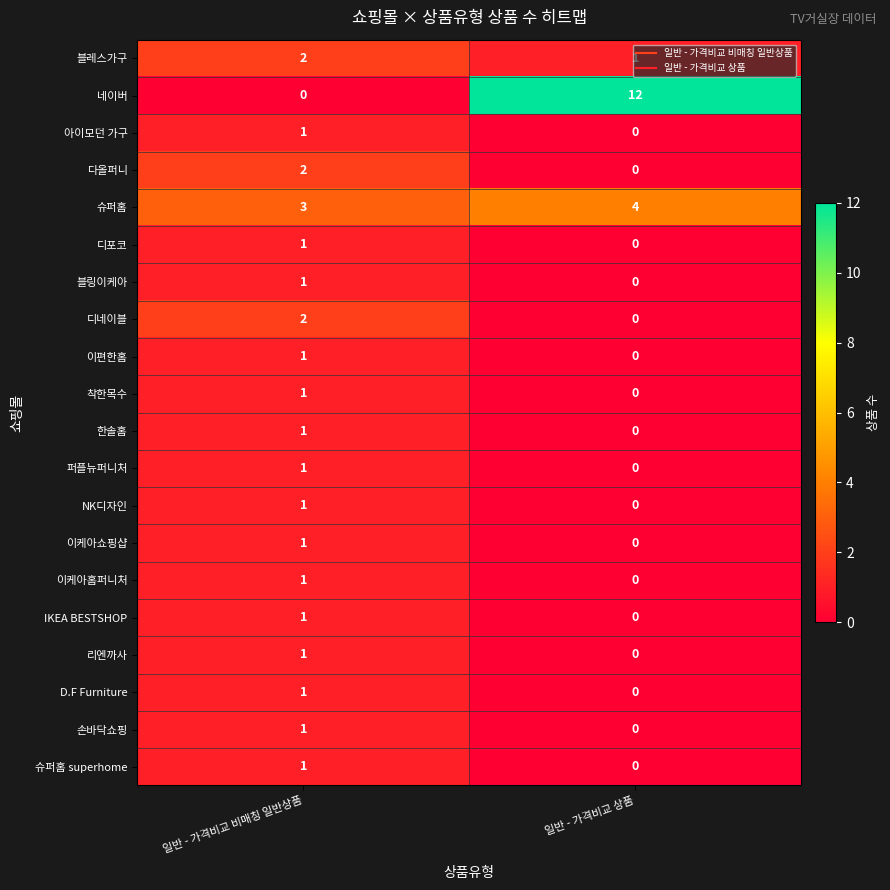

Count the number of data series in this chart.

20